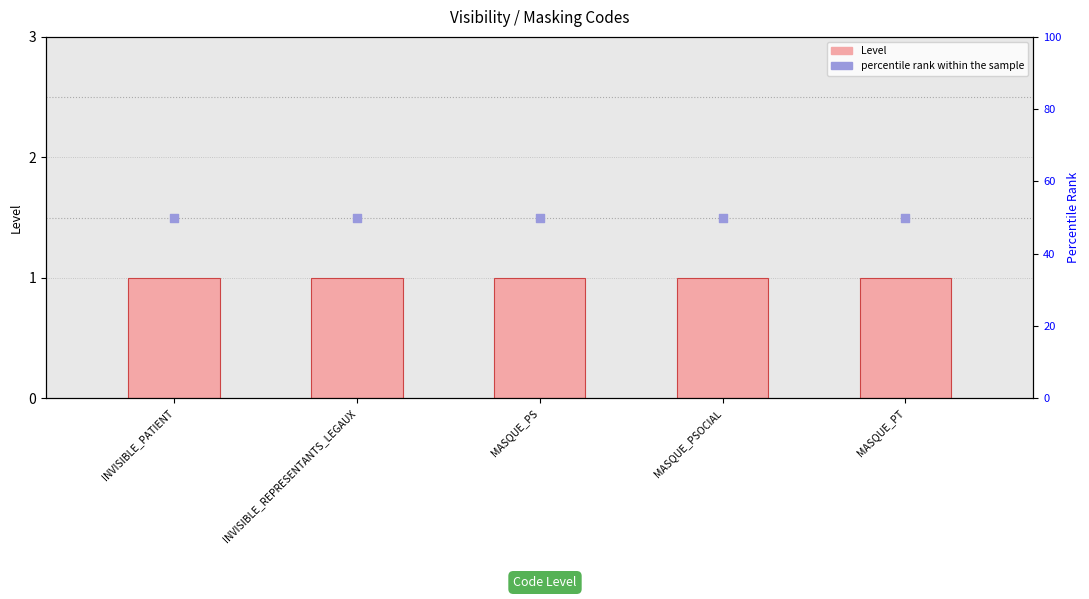

Which series has the largest Y range (max minus min)?

Level